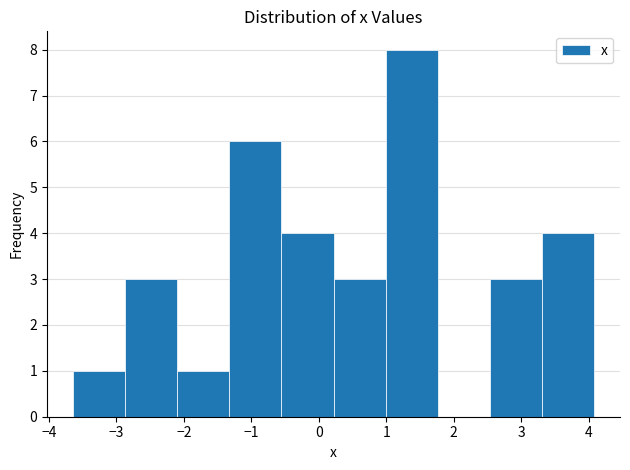

Over which range of the x-axis is the bar tallest?

1.0 to 1.8